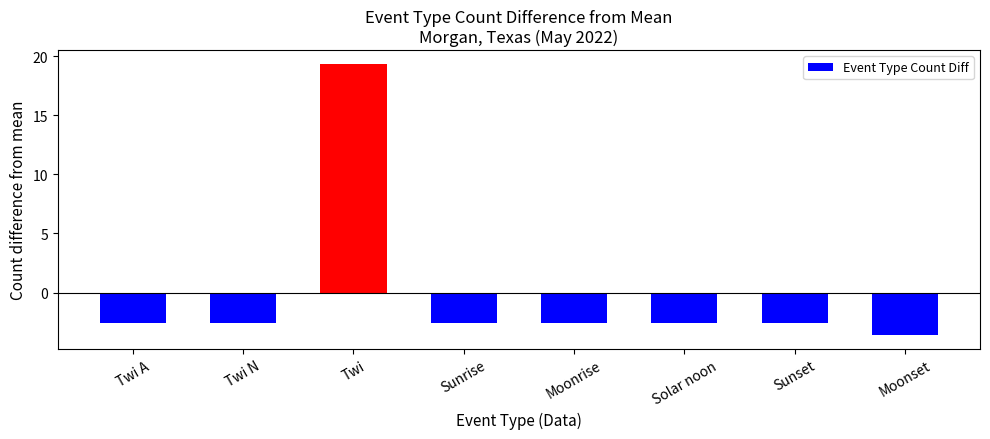

True or false: the data shows -1.4 at Sunrise.

False